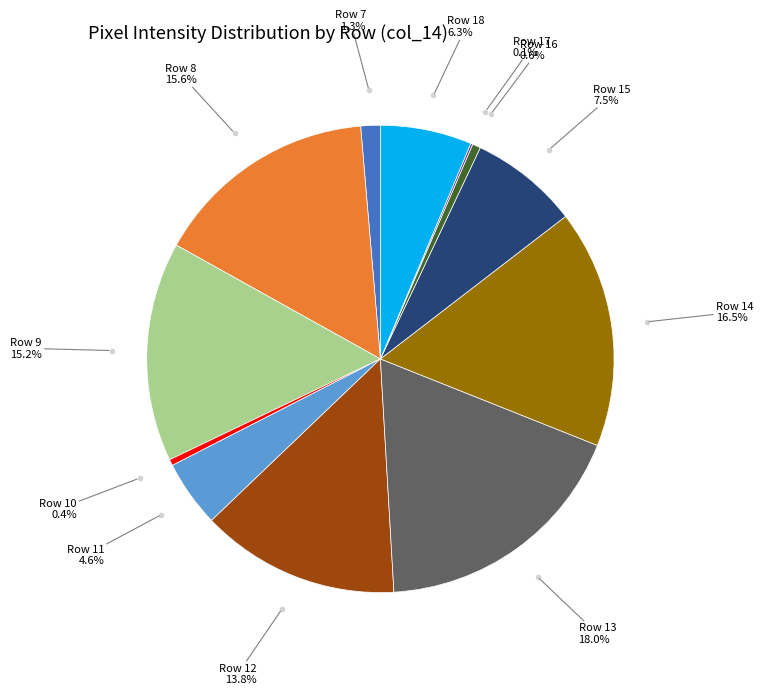

Is there any slice that represents more than half of the pie?

No